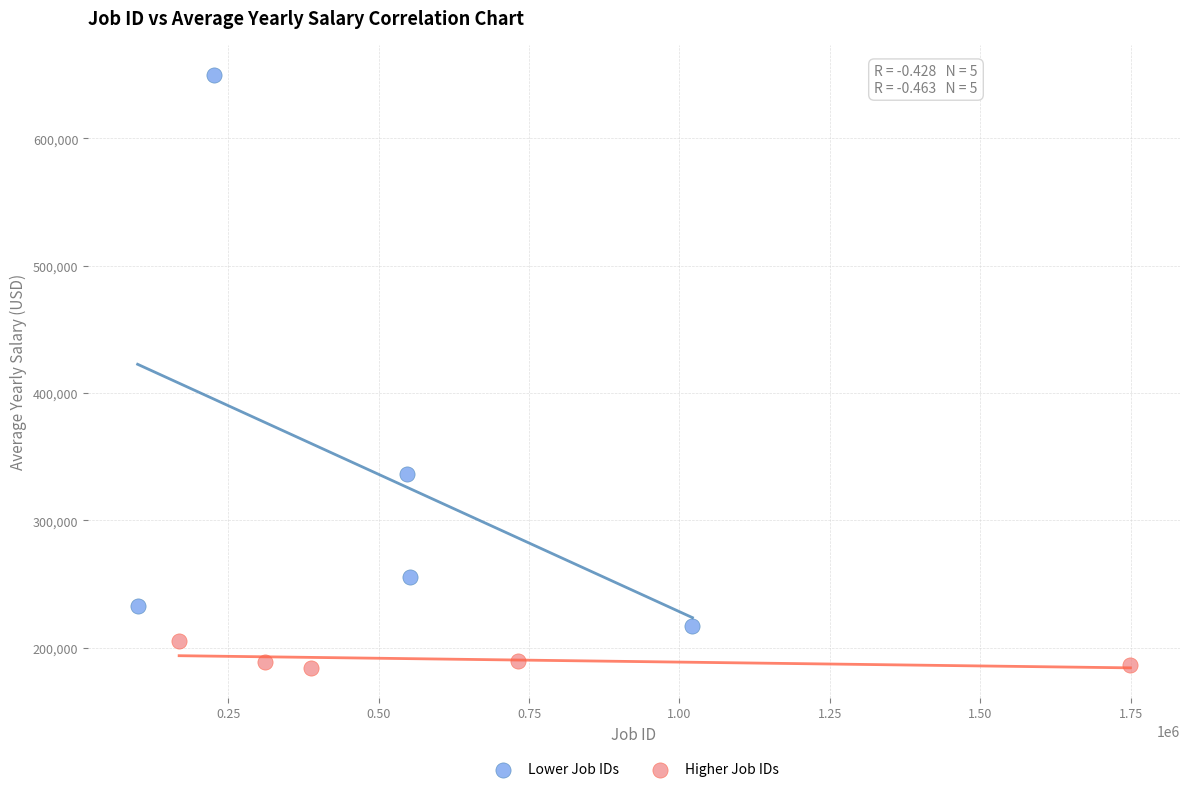

Which series has the widest spread of Y values?

Lower Job IDs